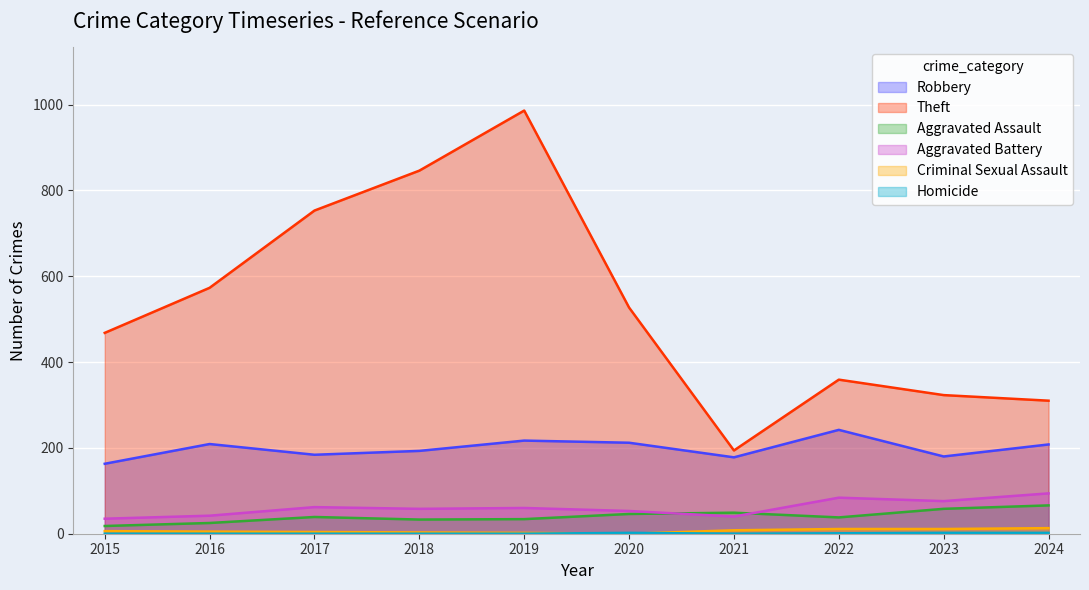

What value does the Criminal Sexual Assault series have at 2017, to the nearest 5?

5